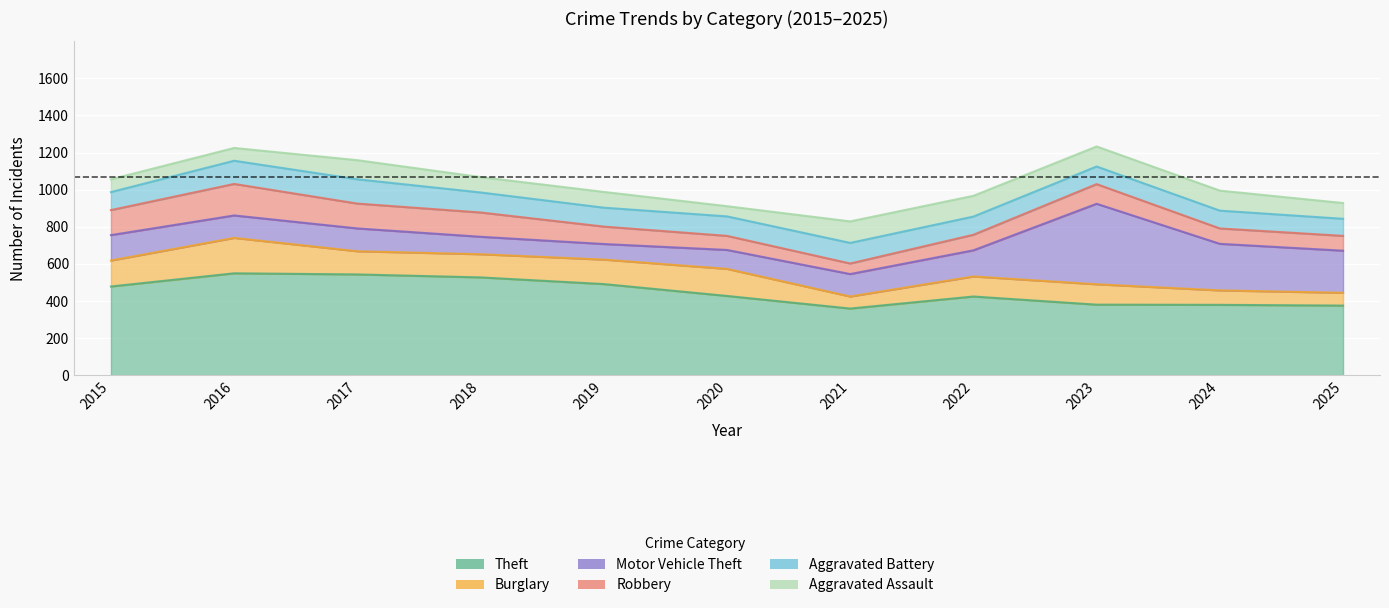

The value of Aggravated Assault at 2019 is 85. True or false?

True